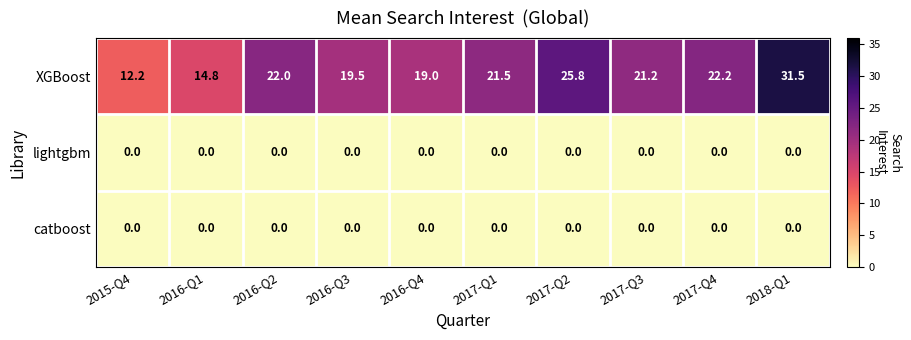

What is the total value across all series at 2017-Q1?

21.5